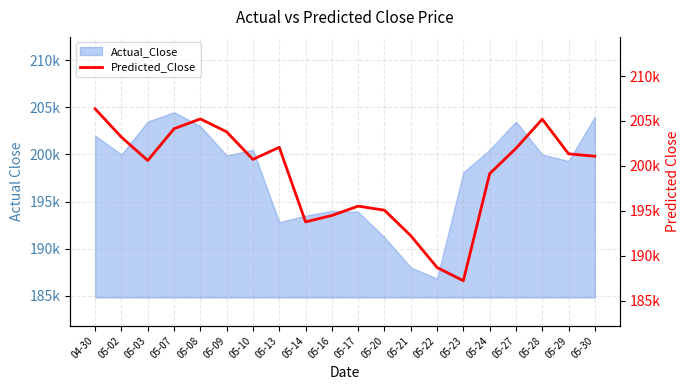

What is the maximum value shown in the chart?

206348.2